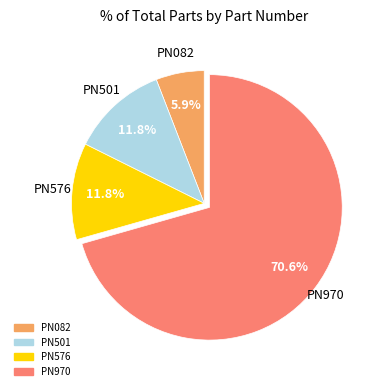

How many segments does this pie chart have?

4